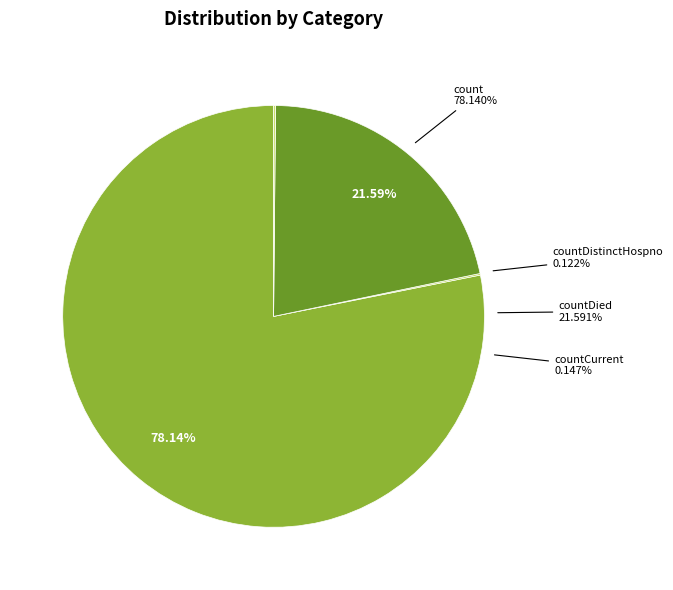

Is there any slice that represents more than half of the pie?

Yes